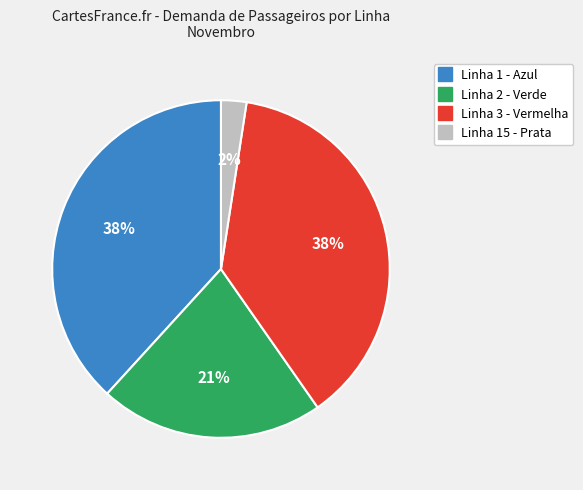

Count the number of slices in the pie.

4